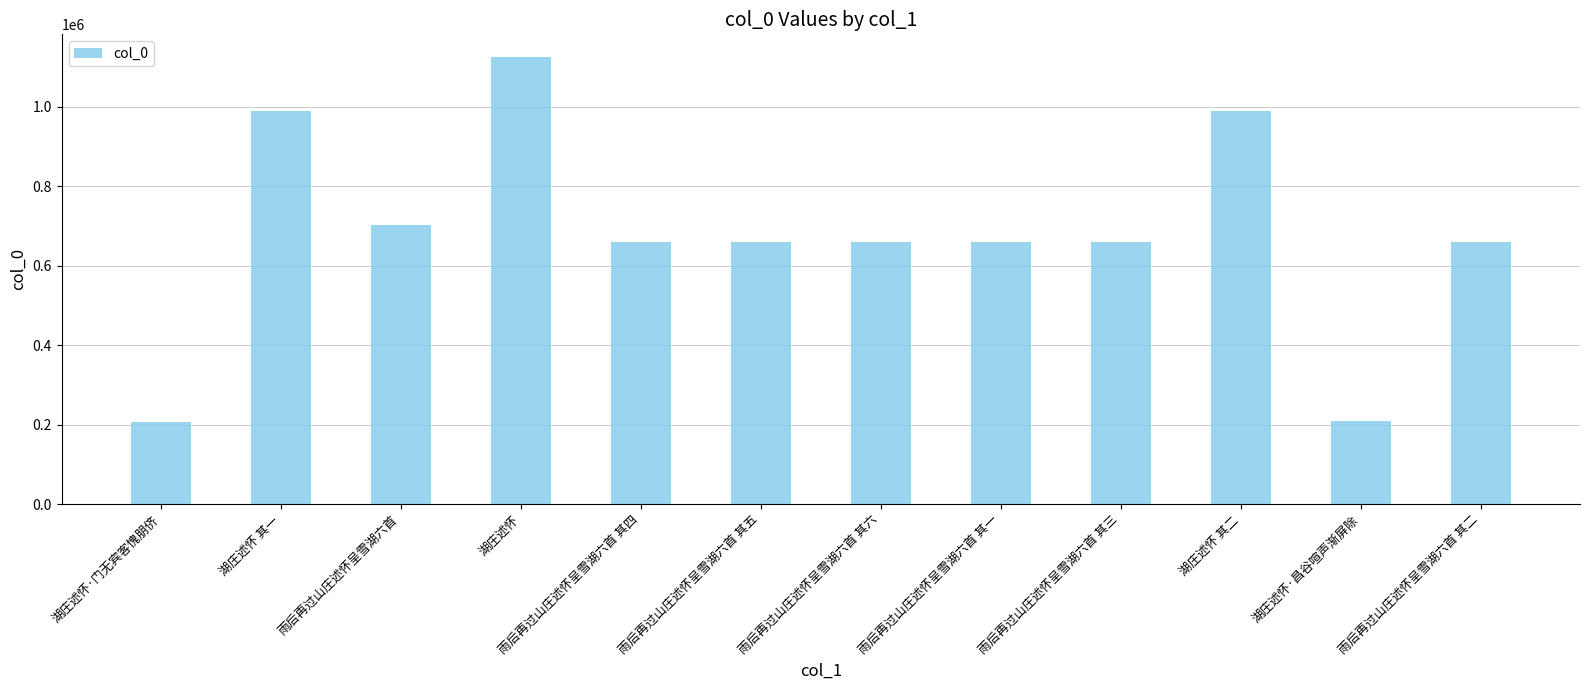

Approximately how many times larger is the value at 湖庄述怀·门无宾客愧朋侪 compared to 雨后再过山庄述怀呈雪湖六首 其六?

0.3